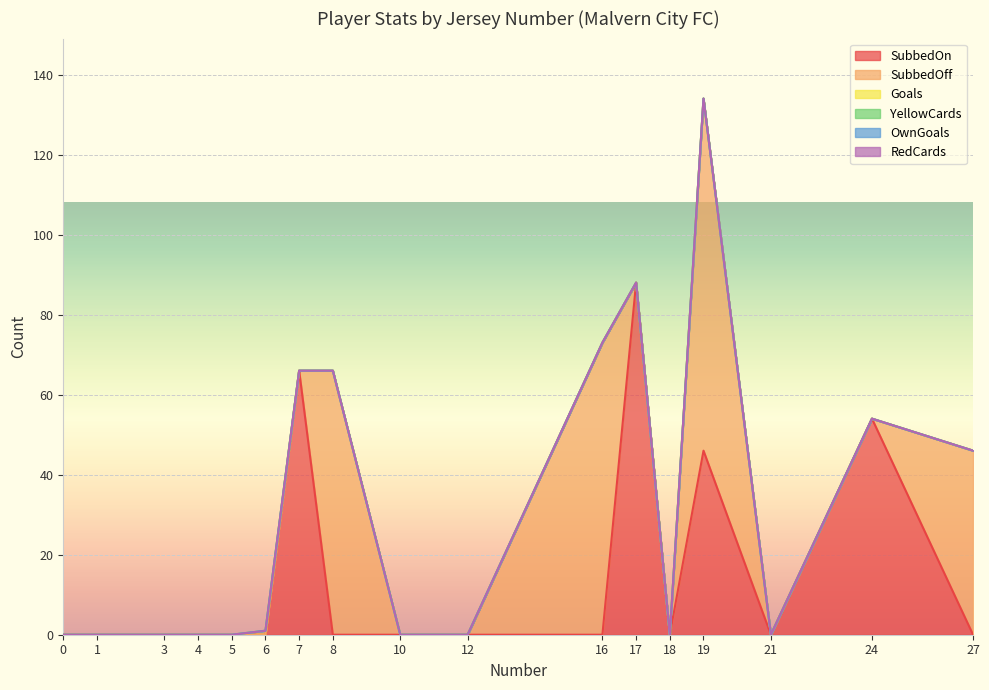

Rank the series by their maximum value, from highest to lowest.

SubbedOn, SubbedOff, Goals, YellowCards, OwnGoals, RedCards